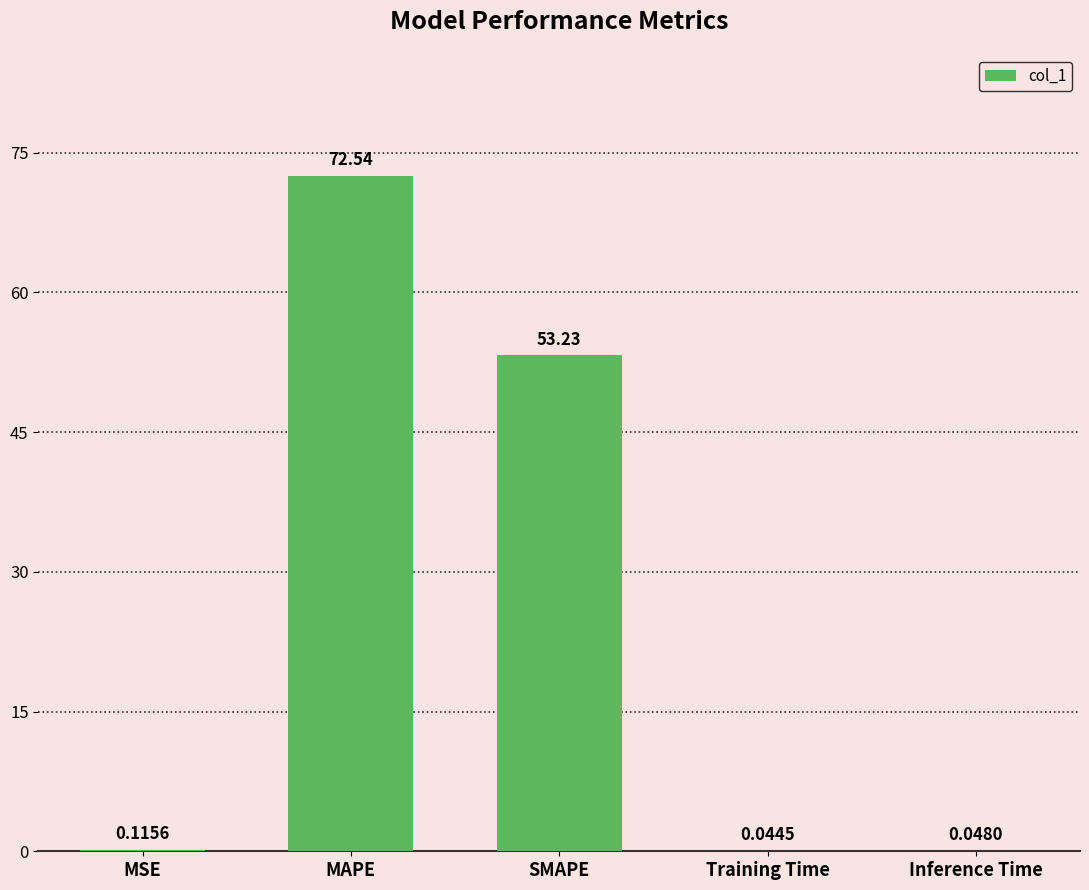

Which category has the highest value across all series?

MAPE